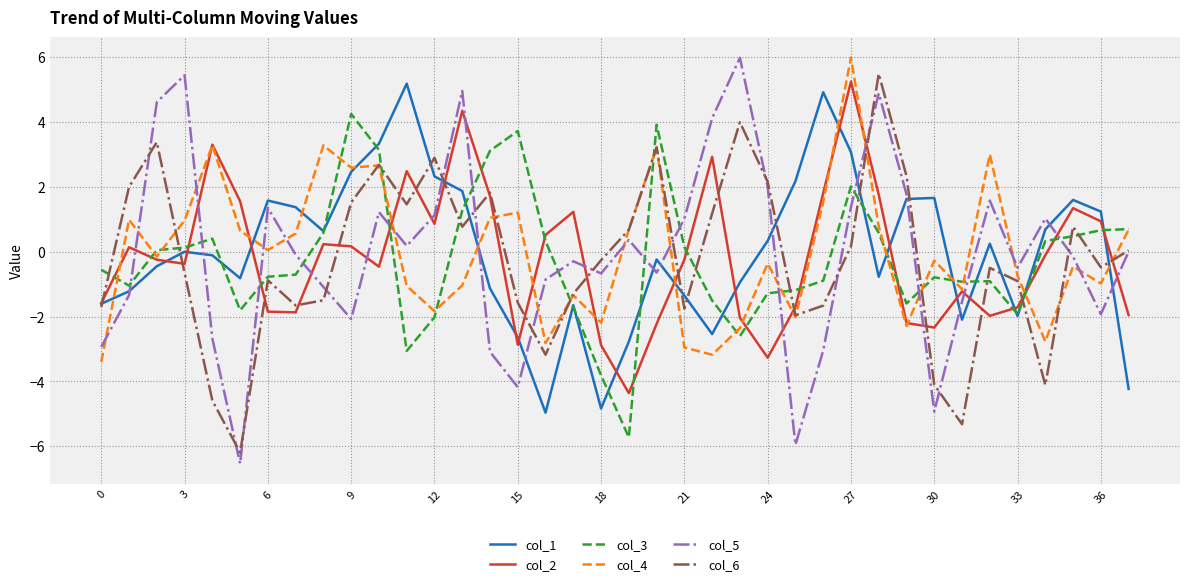

True or false: col_1 has more than 0 interior local peaks.

True